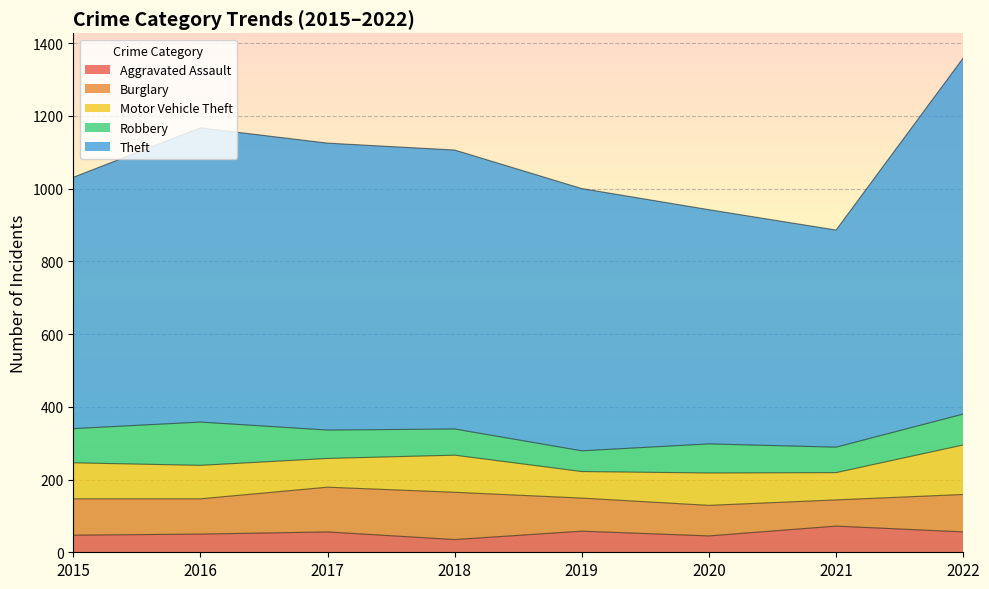

What is the sum of all Burglary values?

800